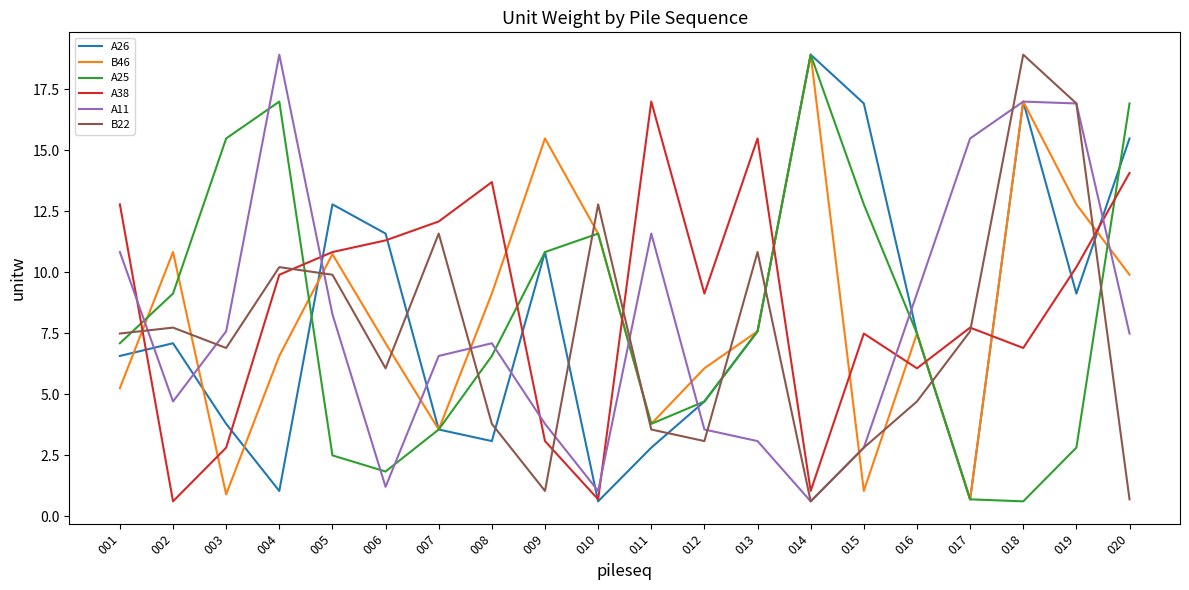

What is the minimum value shown in the chart?

0.6